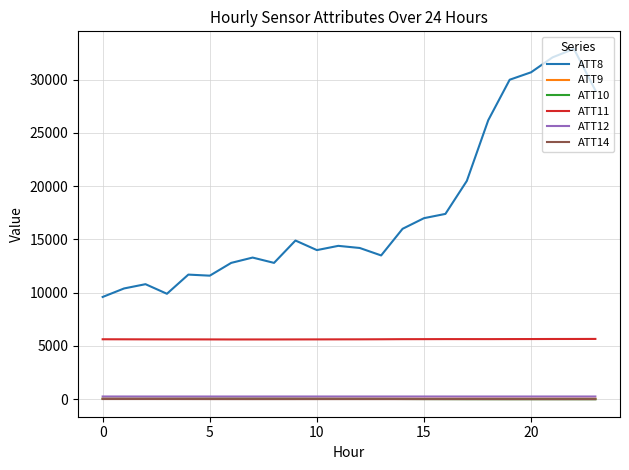

What is the highest value of the ATT8 series?

32900.0